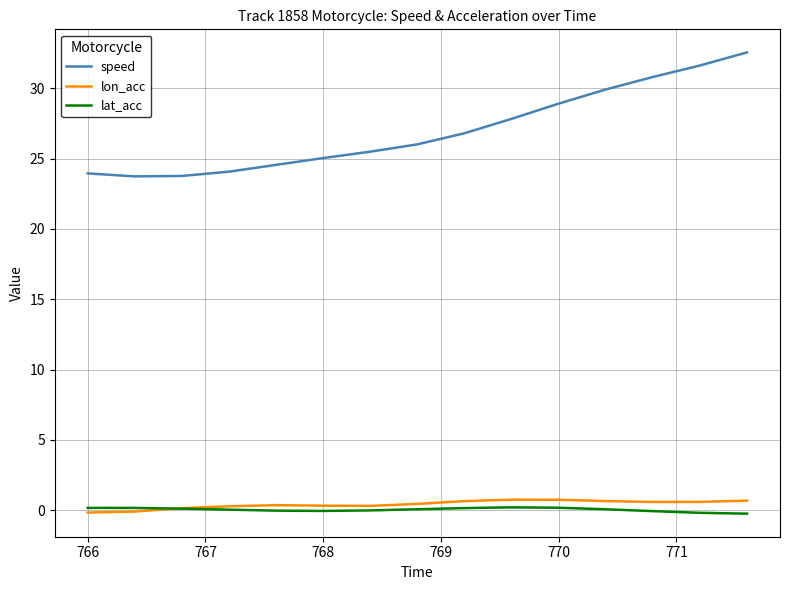

What are all the series names shown in the legend?

speed, lon_acc, lat_acc